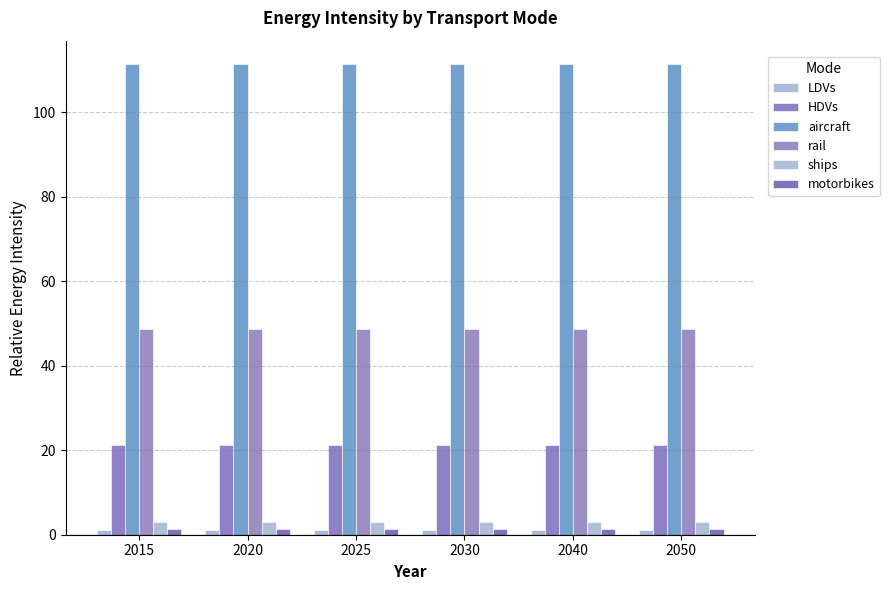

What is the sum of all HDVs values?

127.2